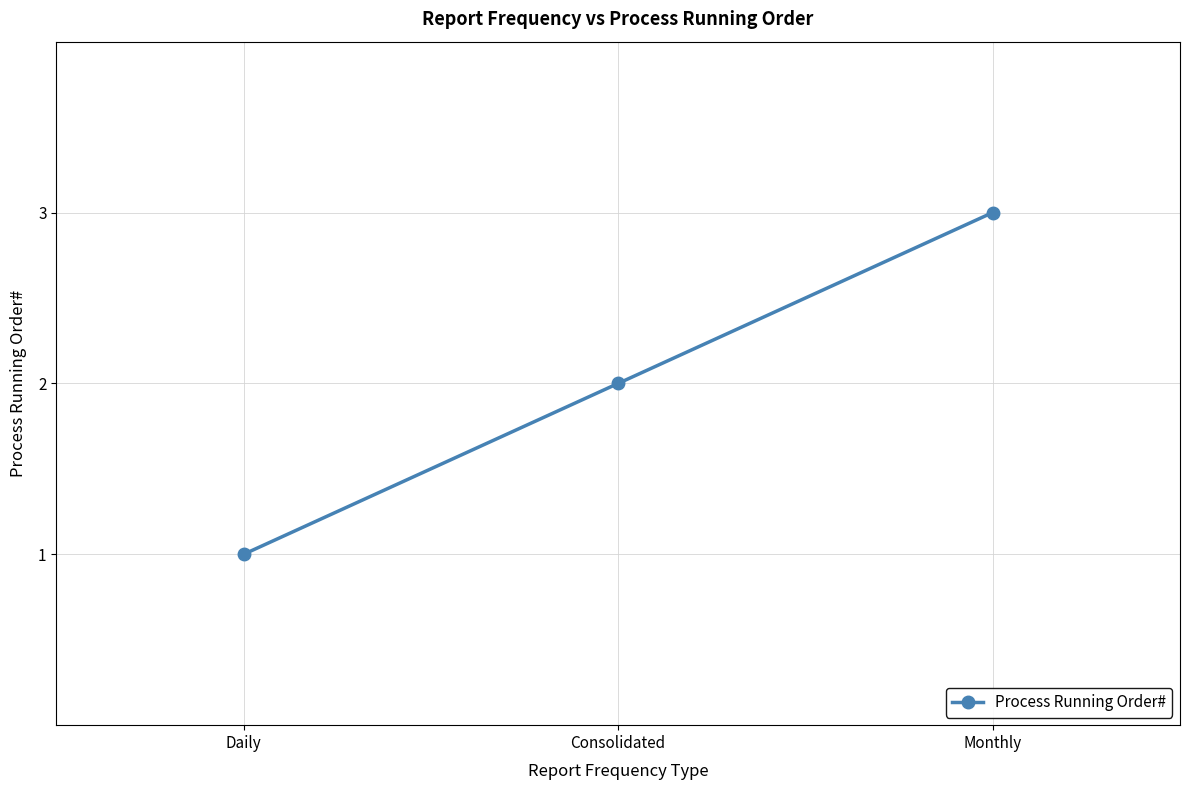

Which category has the highest value across all series?

Monthly